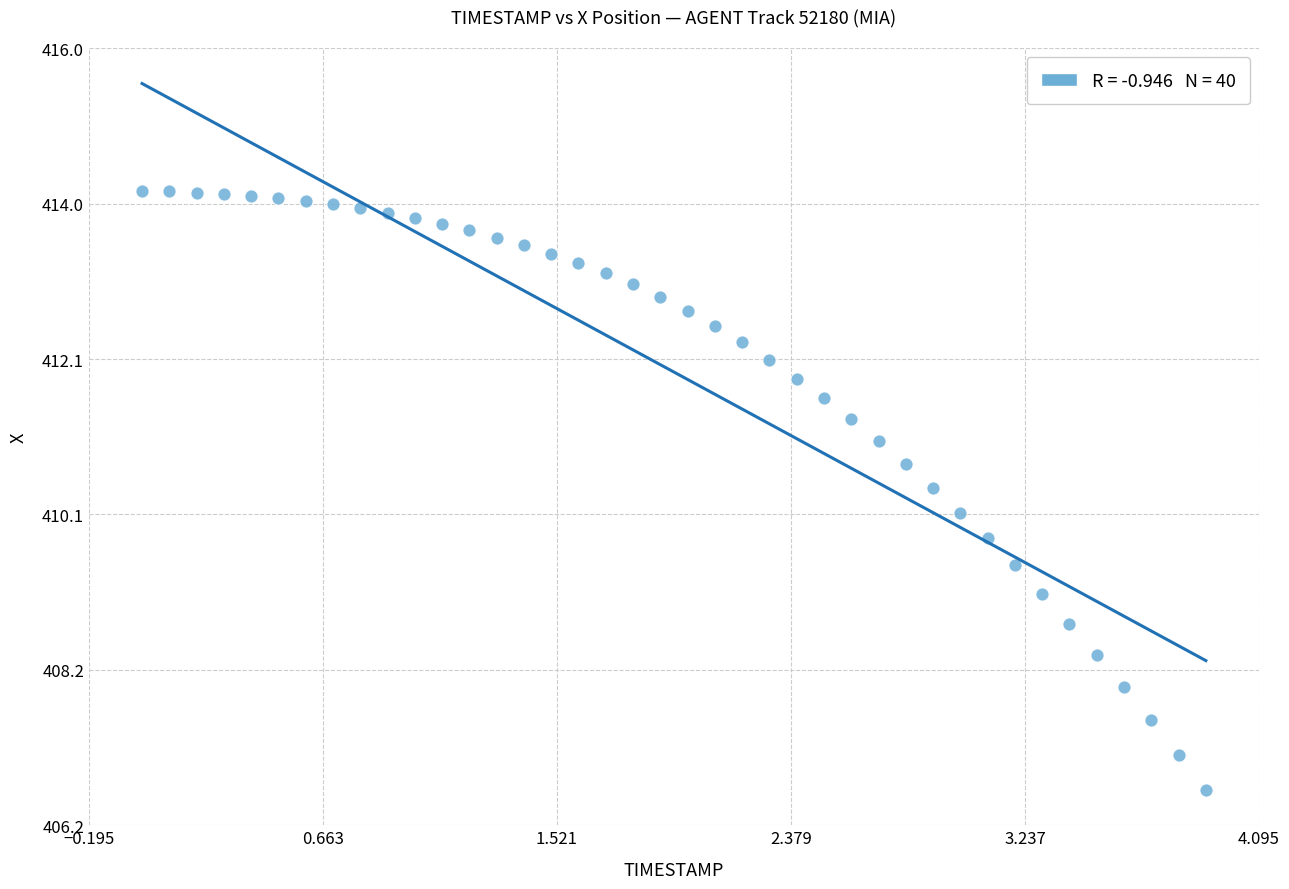

What is the range of X values (max minus min)?

3.9